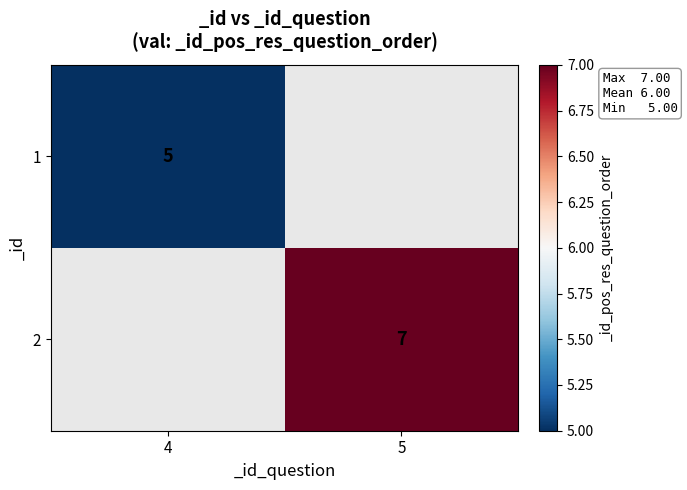

The 1 series shows 7 at 4. True or false?

False